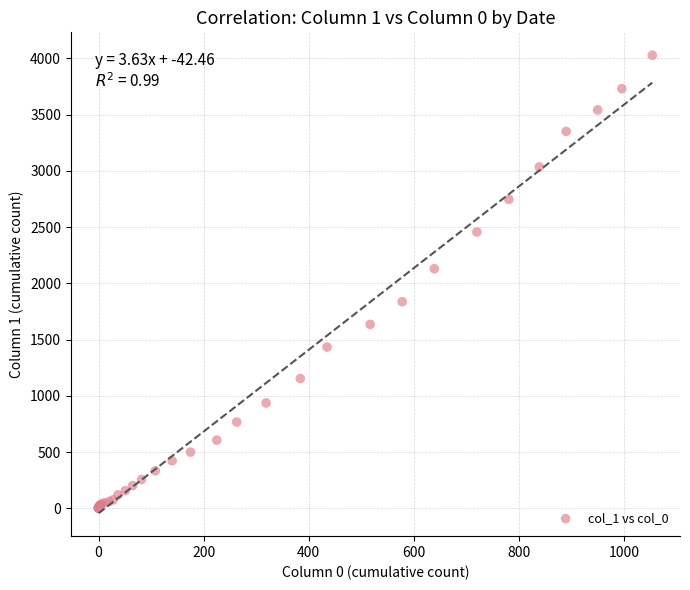

What Y value in the scatter plot is closest to 2015?

2131